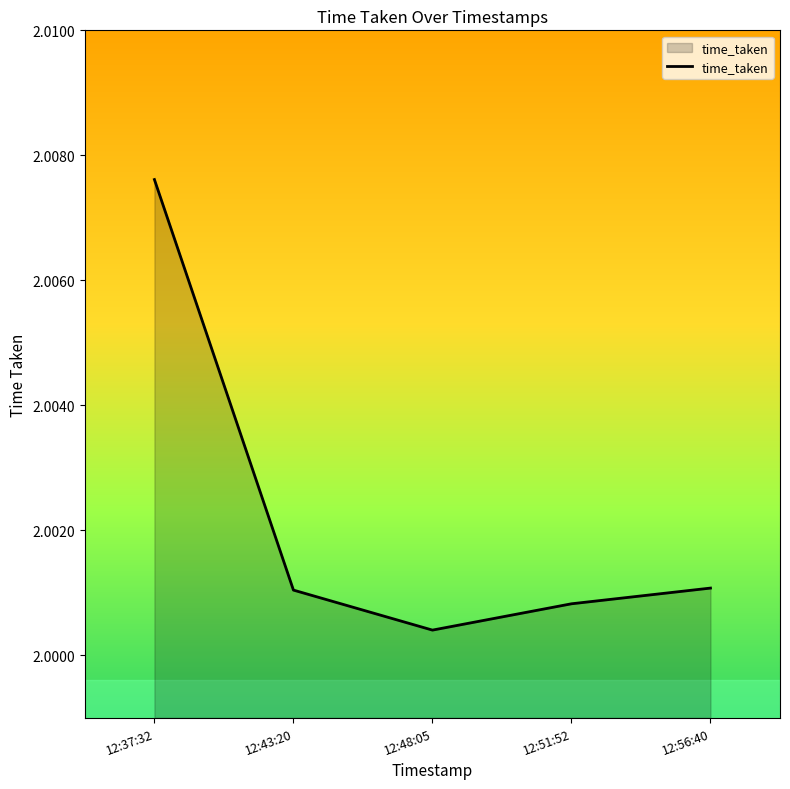

What position from the right is 12:48:05?

3